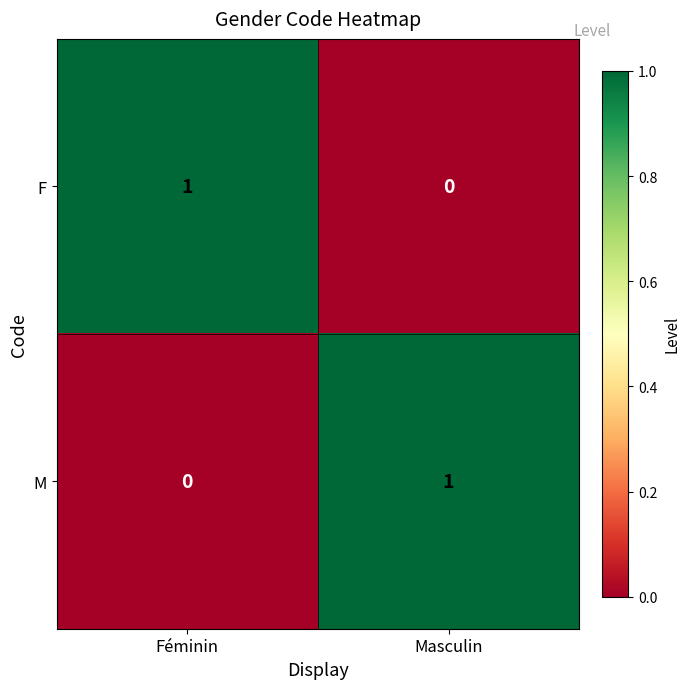

How many distinct data groups are displayed?

2